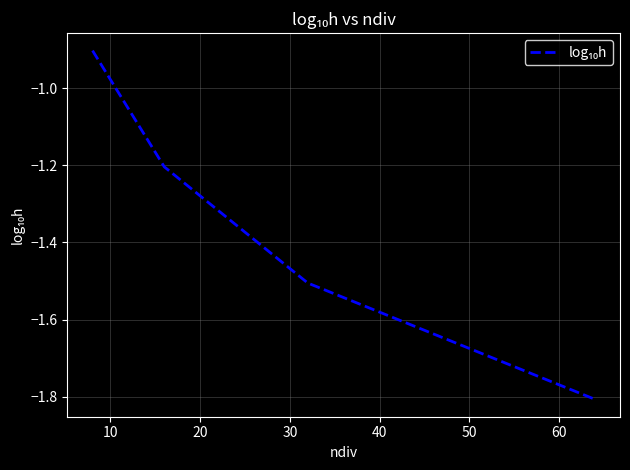

What is the difference between the maximum and minimum values?

0.9